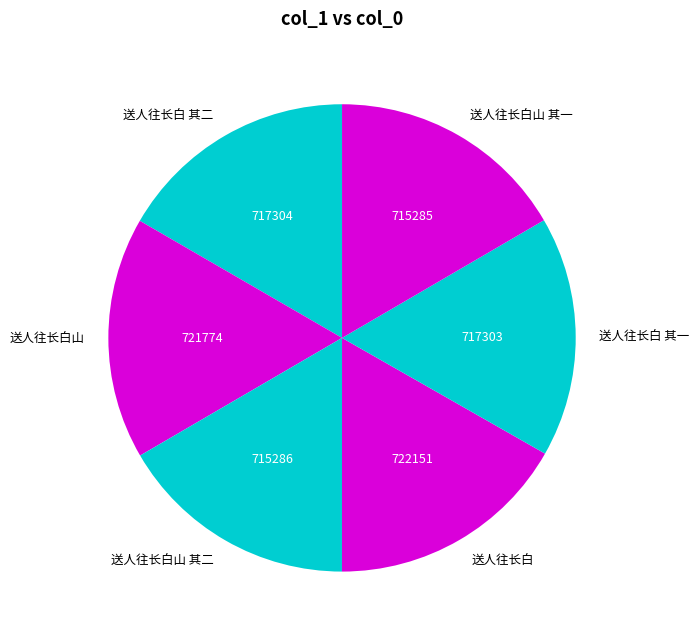

Is it true that 送人往长白 其一 is 17% of the pie?

True